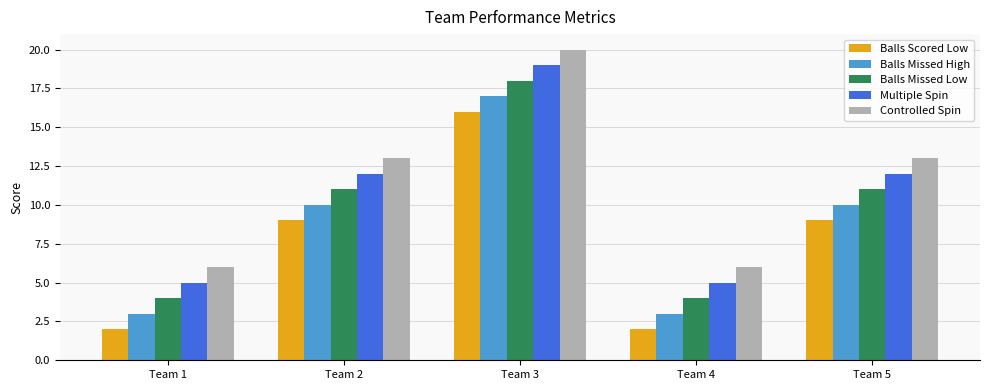

Reading left to right, extract all data points from this chart.

Balls Scored Low: 2	9	16	2	9
Balls Missed High: 3	10	17	3	10
Balls Missed Low: 4	11	18	4	11
Multiple Spin: 5	12	19	5	12
Controlled Spin: 6	13	20	6	13